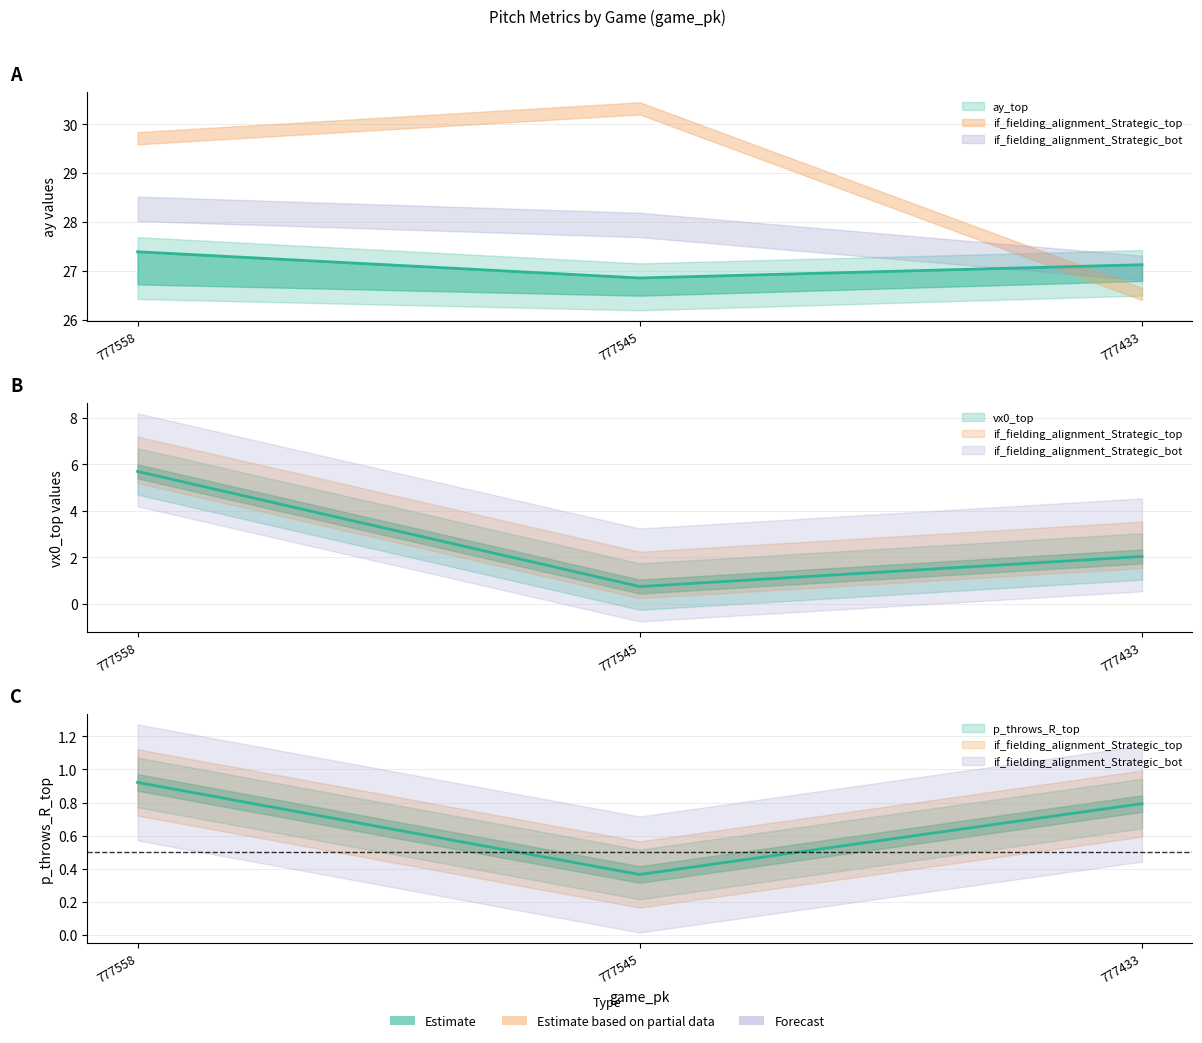

What is the average value of the ay_top series?

27.1